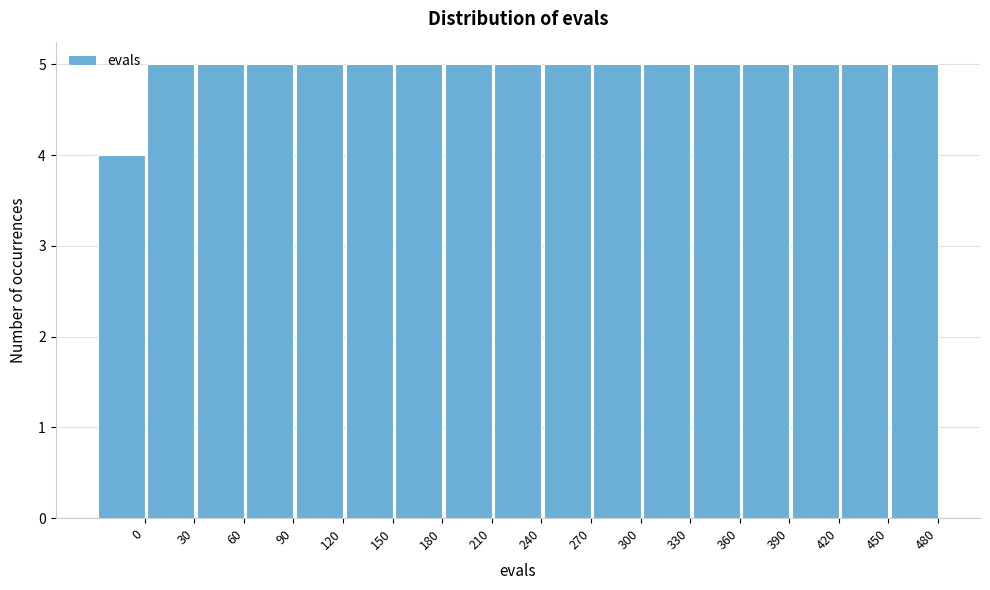

Reading left to right, list all the values displayed in this chart.

4	5	5	5	5	5	5	5	5	5	5	5	5	5	5	5	5